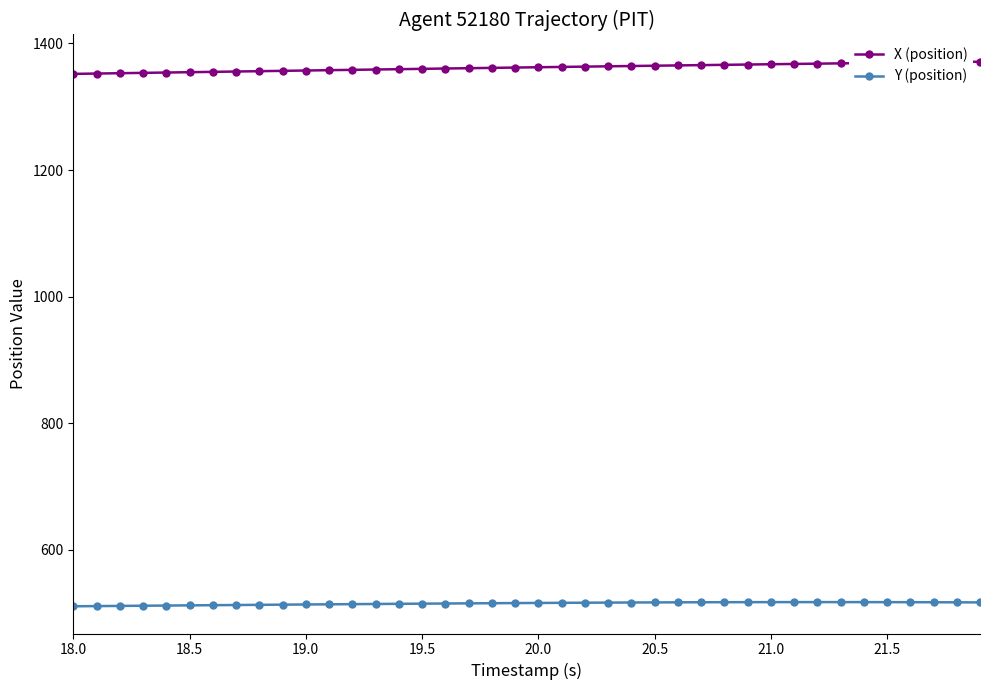

True or false: X (position) and Y (position) cross at least once.

False